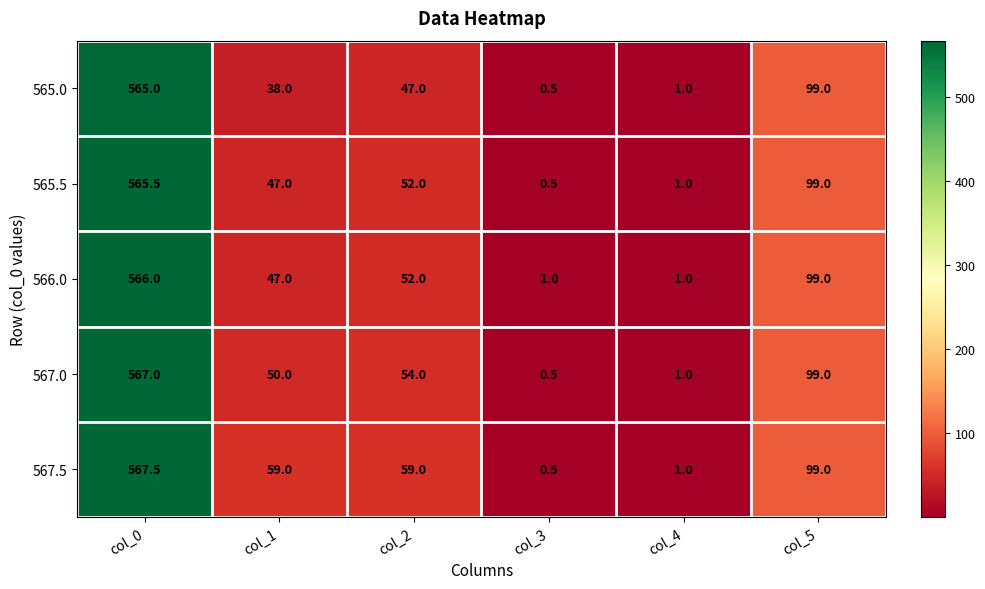

Which series changed the most between col_0 and col_2?

565.0